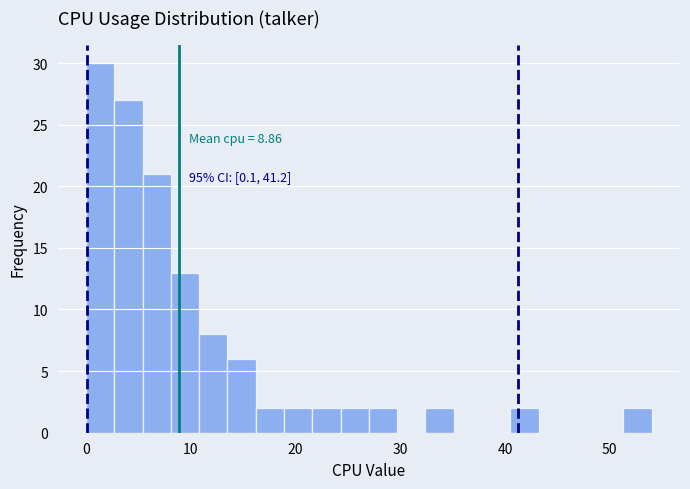

Read against the x-axis, roughly where is the centre of the tallest bar?

1